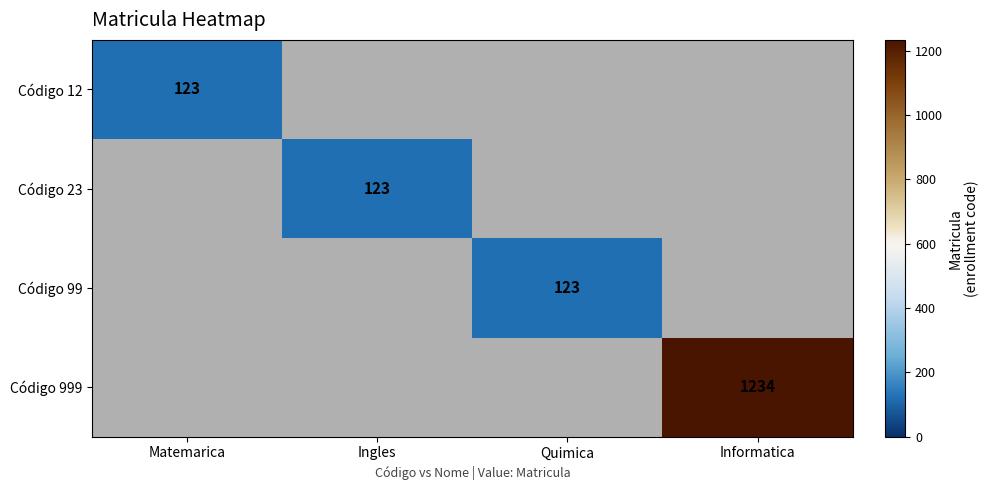

The value of Código 999 at Informatica is 1736. True or false?

False